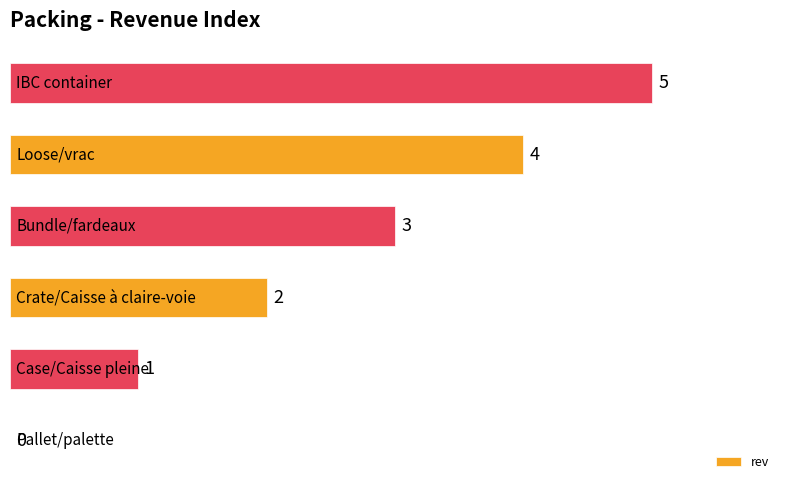

What is the maximum value shown in the chart?

5